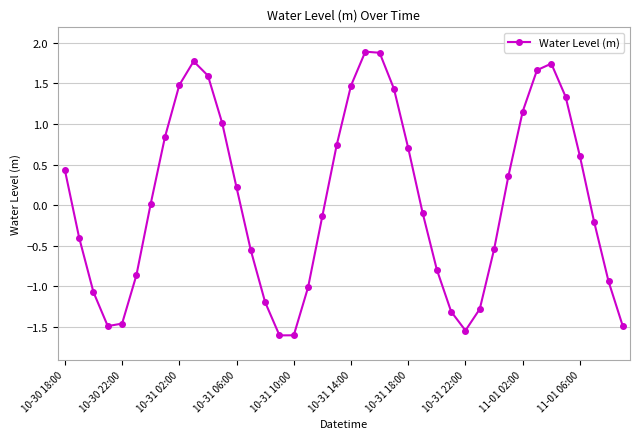

What is the greatest value displayed?

1.9